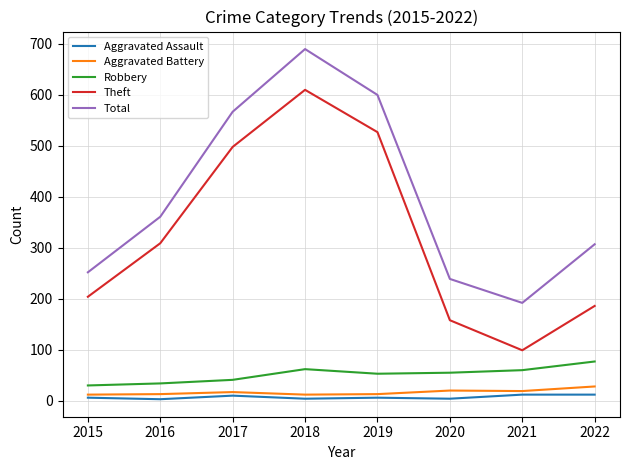

Between 2018 and 2021, which series saw the biggest shift?

Theft